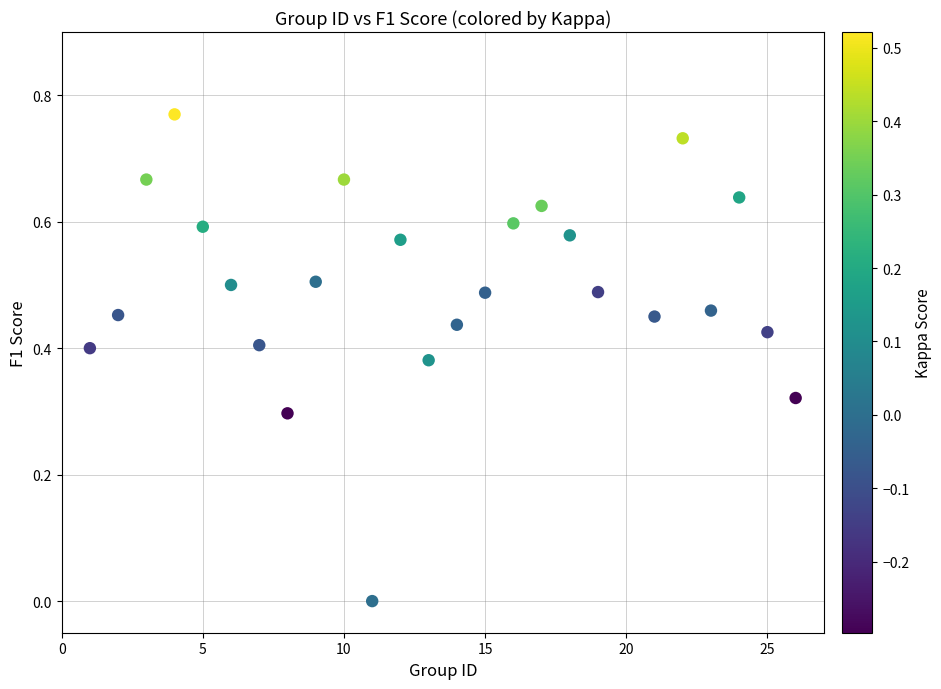

What is the range of X values (max minus min)?

25.0